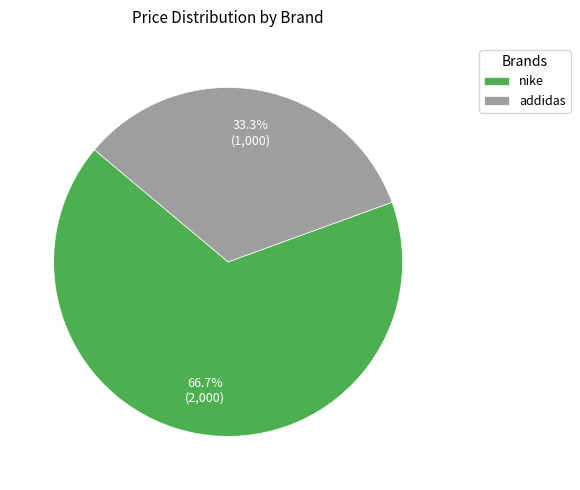

To the nearest percent, what percentage of the pie is nike?

67%